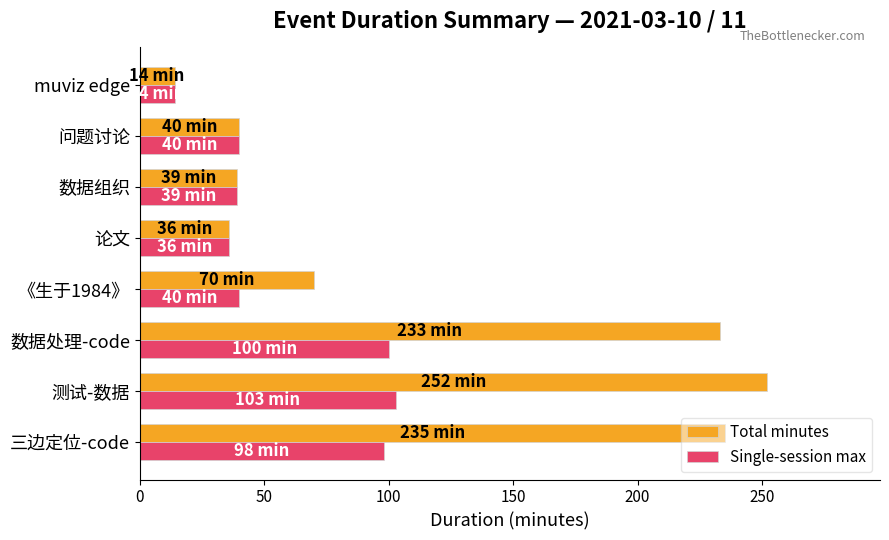

What are all the series names shown in the legend?

Total minutes, Single-session max